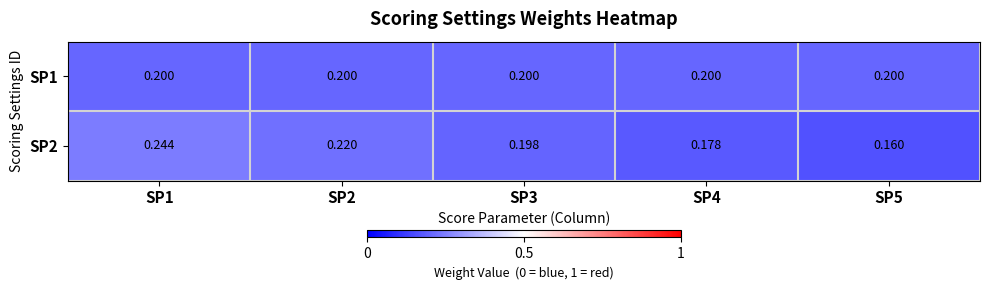

Which series changed the most between SP2 and SP4?

SP2